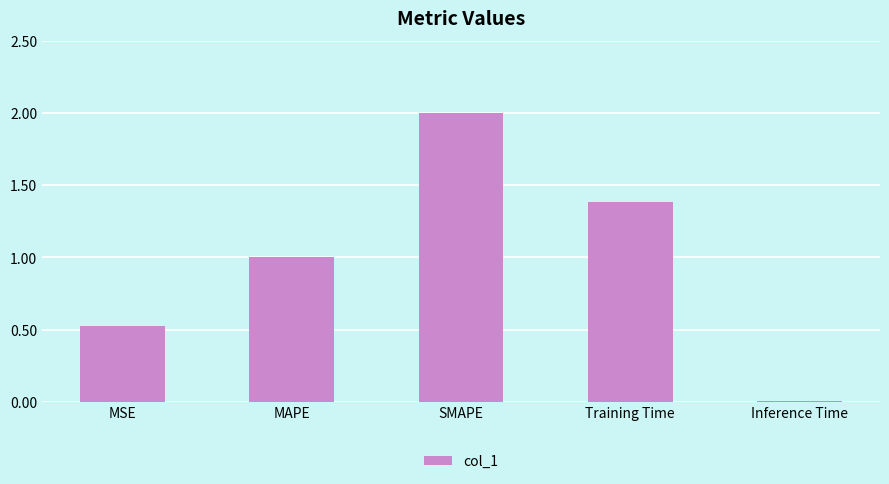

Between MAPE and Inference Time, which is larger?

MAPE